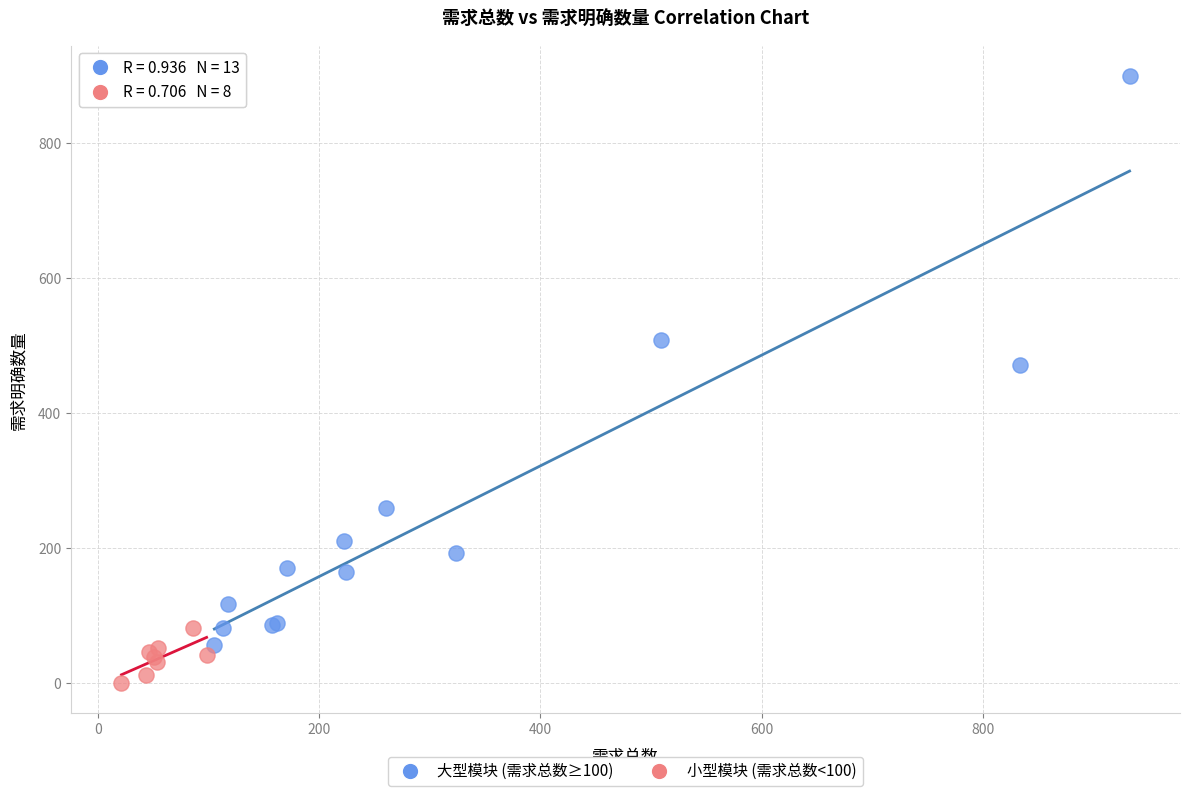

Which series has the largest Y range (max minus min)?

大型模块 (需求总数≥100)